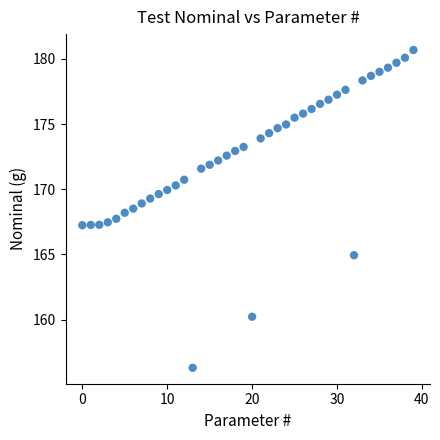

What is the range of Y values (max minus min)?

24.4